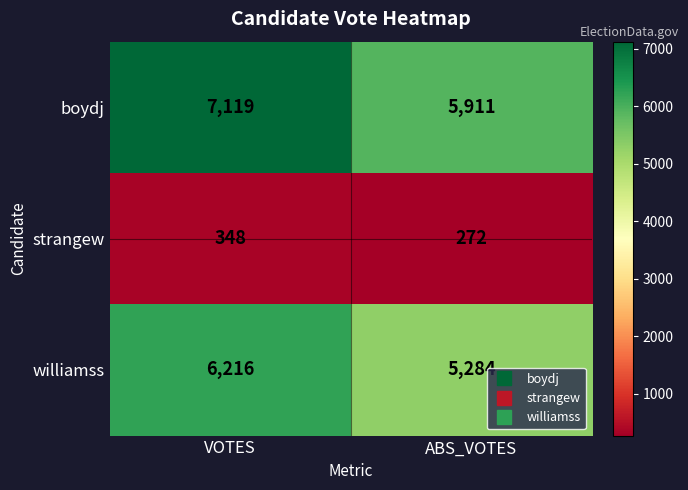

Reading left to right, what are all the values shown in this chart?

boydj: 7119	5911
strangew: 348	272
williamss: 6216	5284